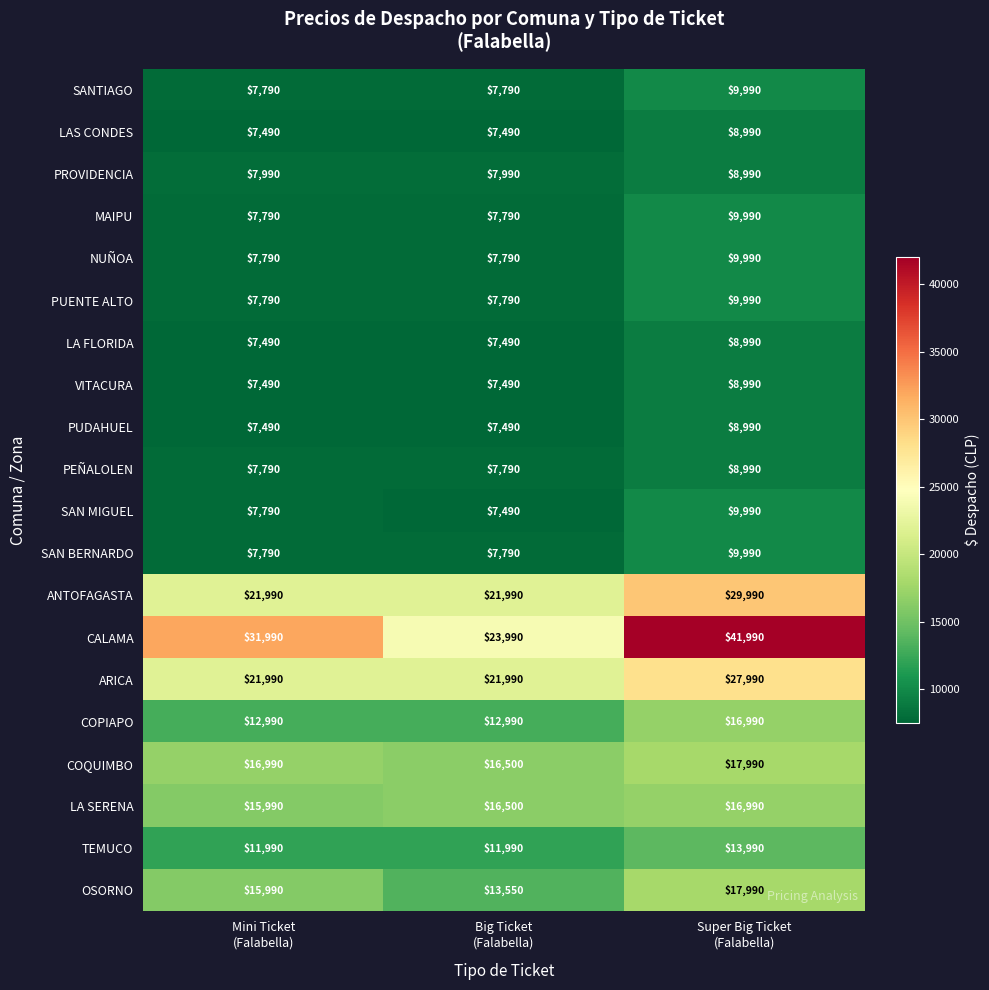

Which series has the largest range (max minus min)?

CALAMA